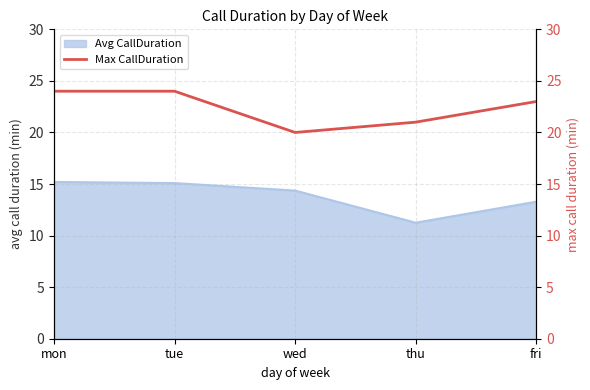

Where is the data nearest to the value 22?

thu